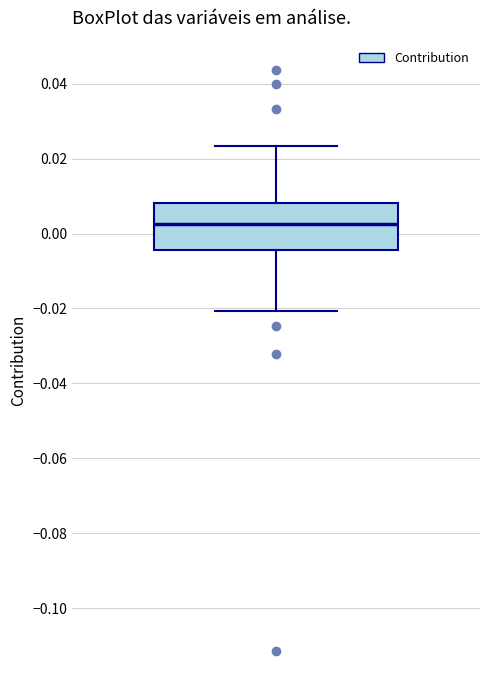

Where does the median line of the box sit on the y-axis? The values are not printed on the chart, so give them approximately, as read against the axis.

0.002